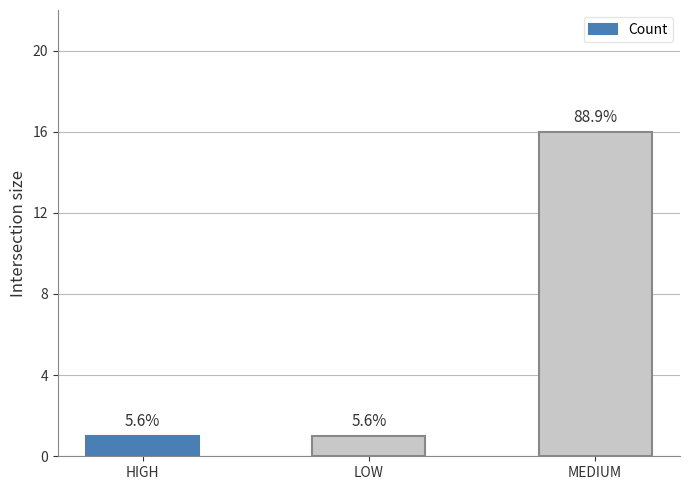

At which label is the value closest to 8?

HIGH